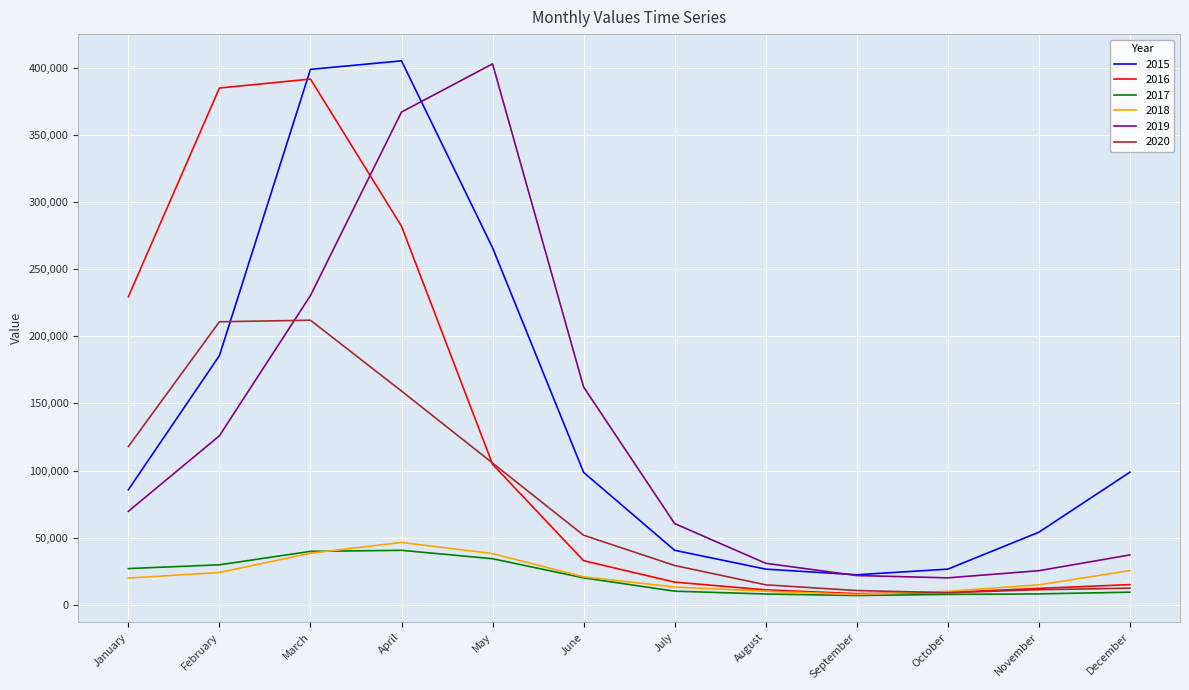

What is the total value across all series at April?

1300087